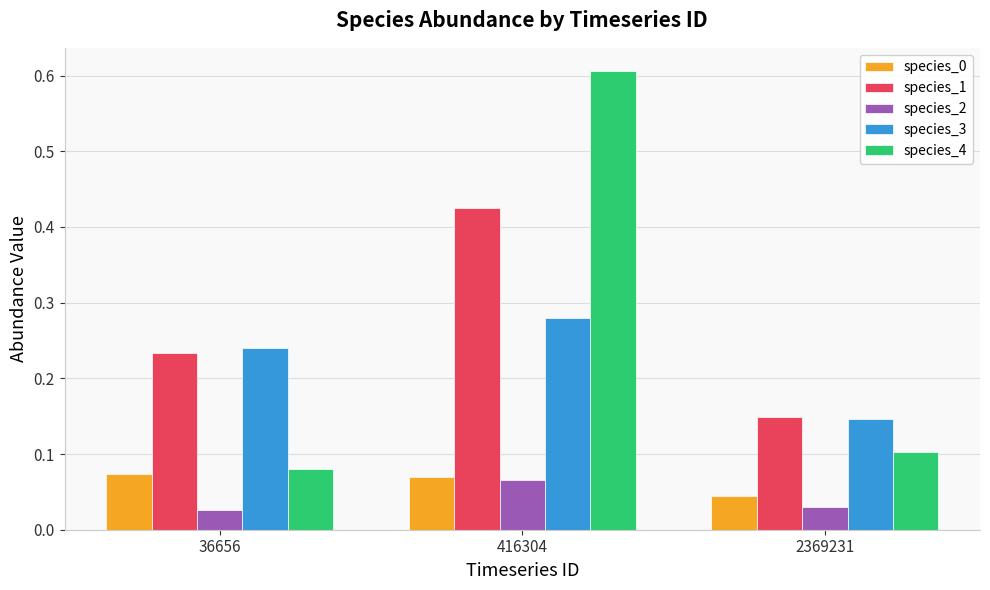

Is it true that species_0 equals 0.1 at 36656?

True